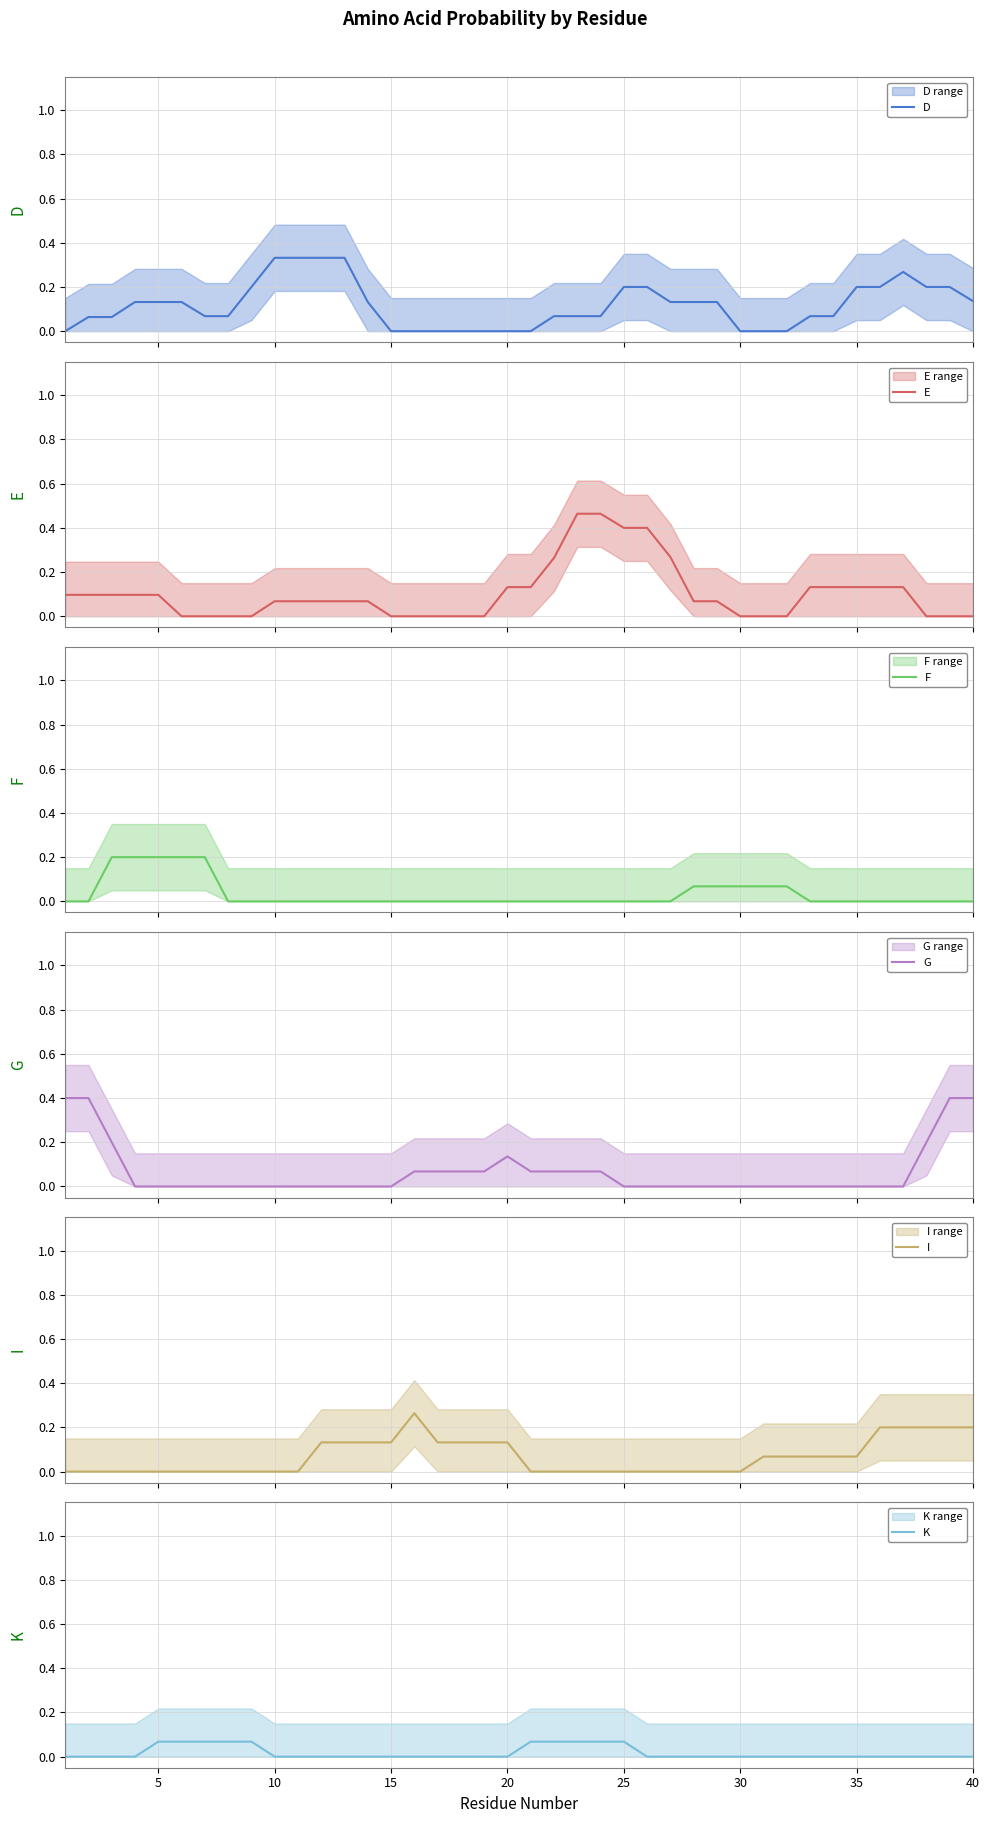

Rank the series by their maximum value, from highest to lowest.

E, G, D, I, F, K